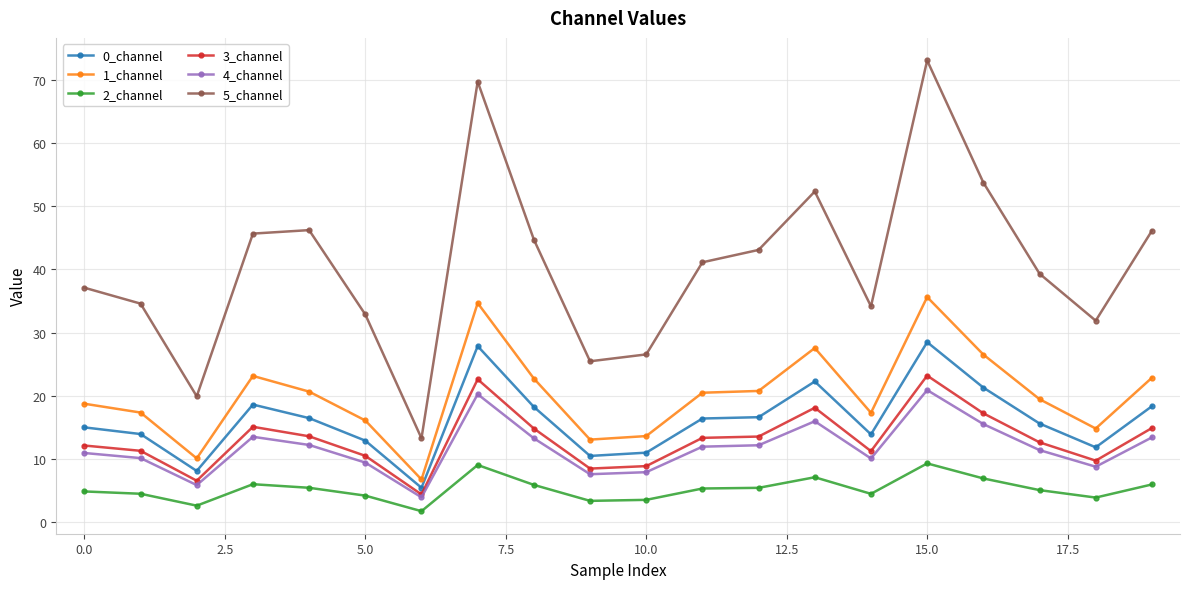

True or false: 0_channel and 5_channel intersect in this chart.

False